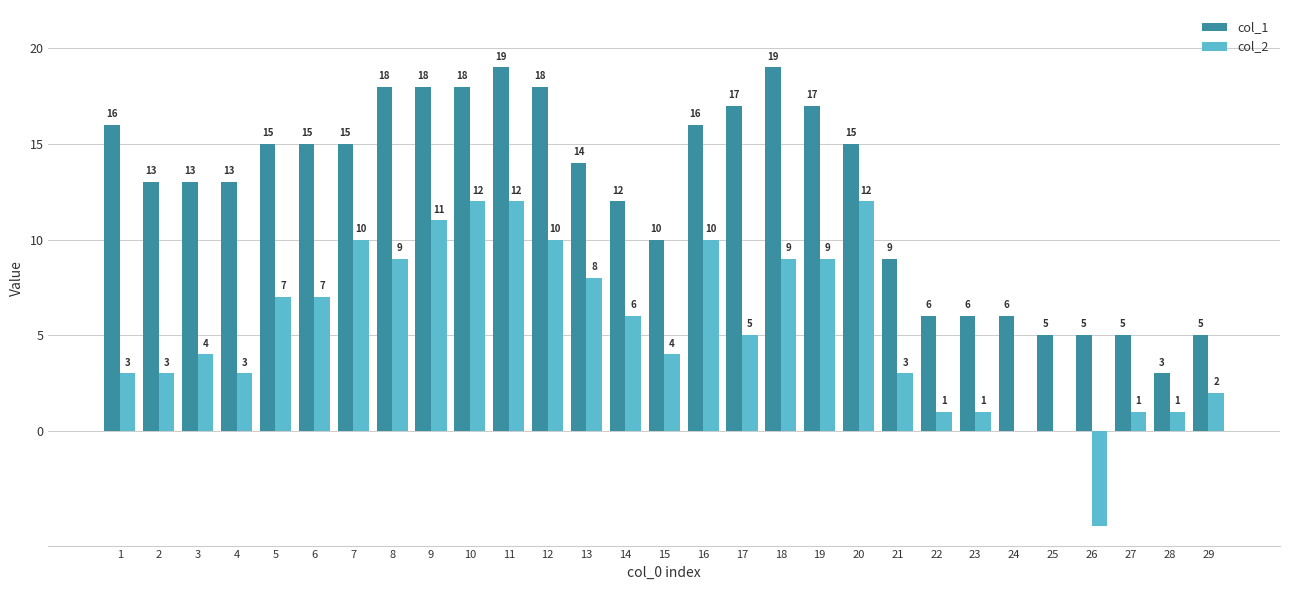

Reading right to left, what are all the values shown in this chart?

col_1: 29=5	28=3	27=5	26=5	25=5	24=6	23=6	22=6	21=9	20=15	19=17	18=19	17=17	16=16	15=10	14=12	13=14	12=18	11=19	10=18	9=18	8=18	7=15	6=15	5=15	4=13	3=13	2=13	1=16
col_2: 29=2	28=1	27=1	26=-5	25=0	24=0	23=1	22=1	21=3	20=12	19=9	18=9	17=5	16=10	15=4	14=6	13=8	12=10	11=12	10=12	9=11	8=9	7=10	6=7	5=7	4=3	3=4	2=3	1=3